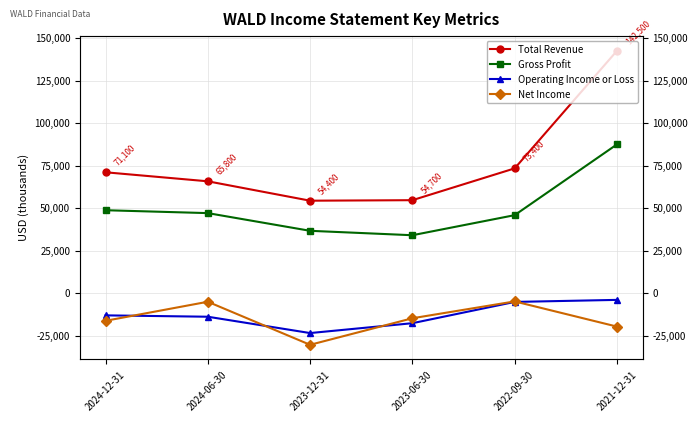

What is the difference between the highest and lowest values at 2021-12-31?

162100